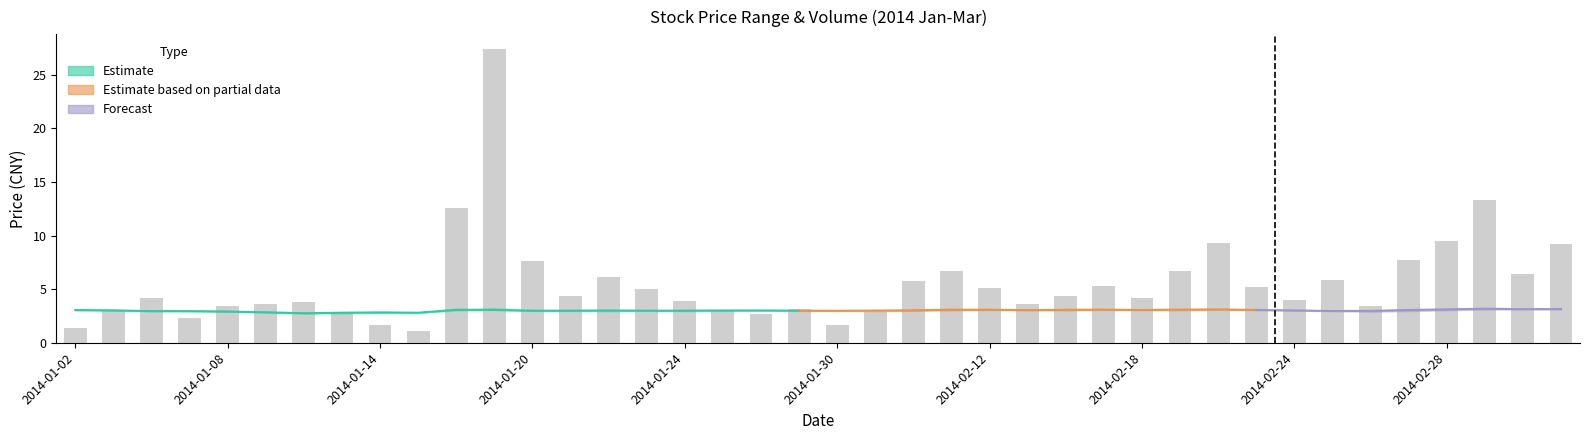

What is the highest value of the close series?

3.2